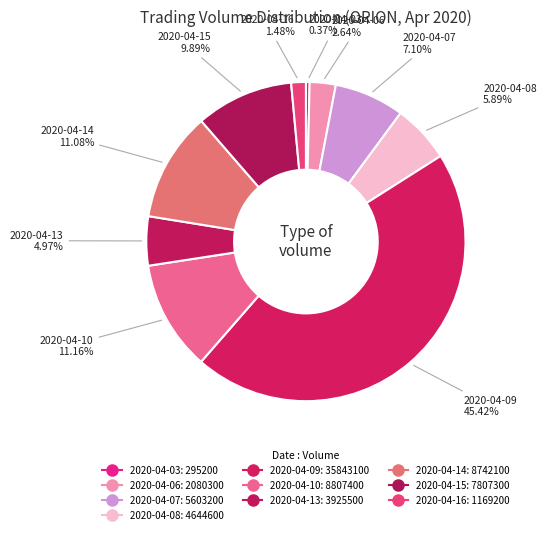

The 2020-04-10 slice represents 17% of the pie. True or false?

False